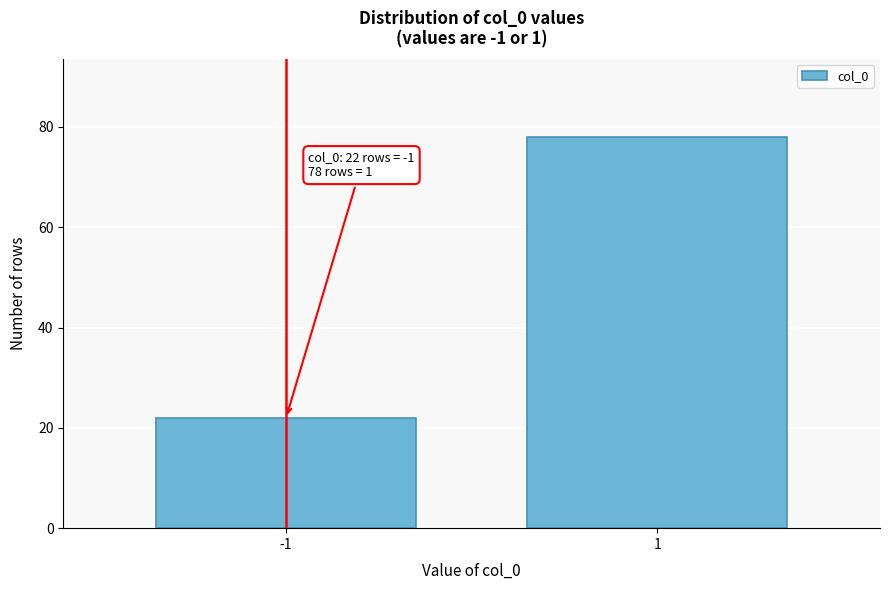

Reading right to left, what are all the values shown in this chart?

1=78	-1=22